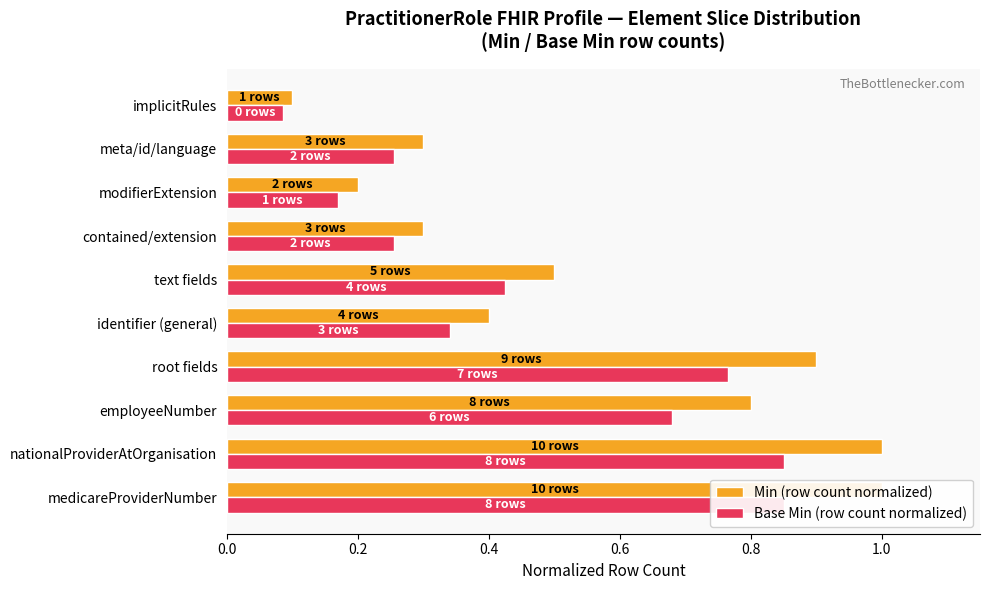

The value of Min (row count normalized) at nationalProviderAtOrganisation is 1.0. True or false?

True